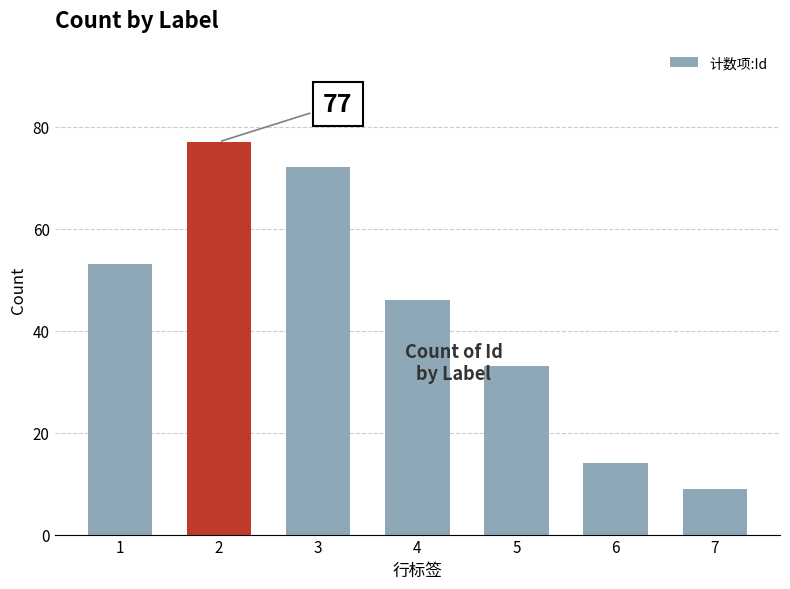

Is it true that the value at 6 is 14?

True